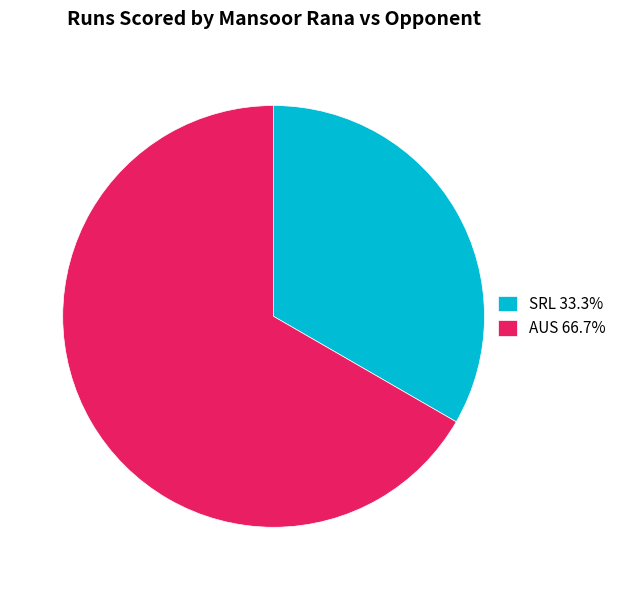

How many slices are in this pie chart?

2